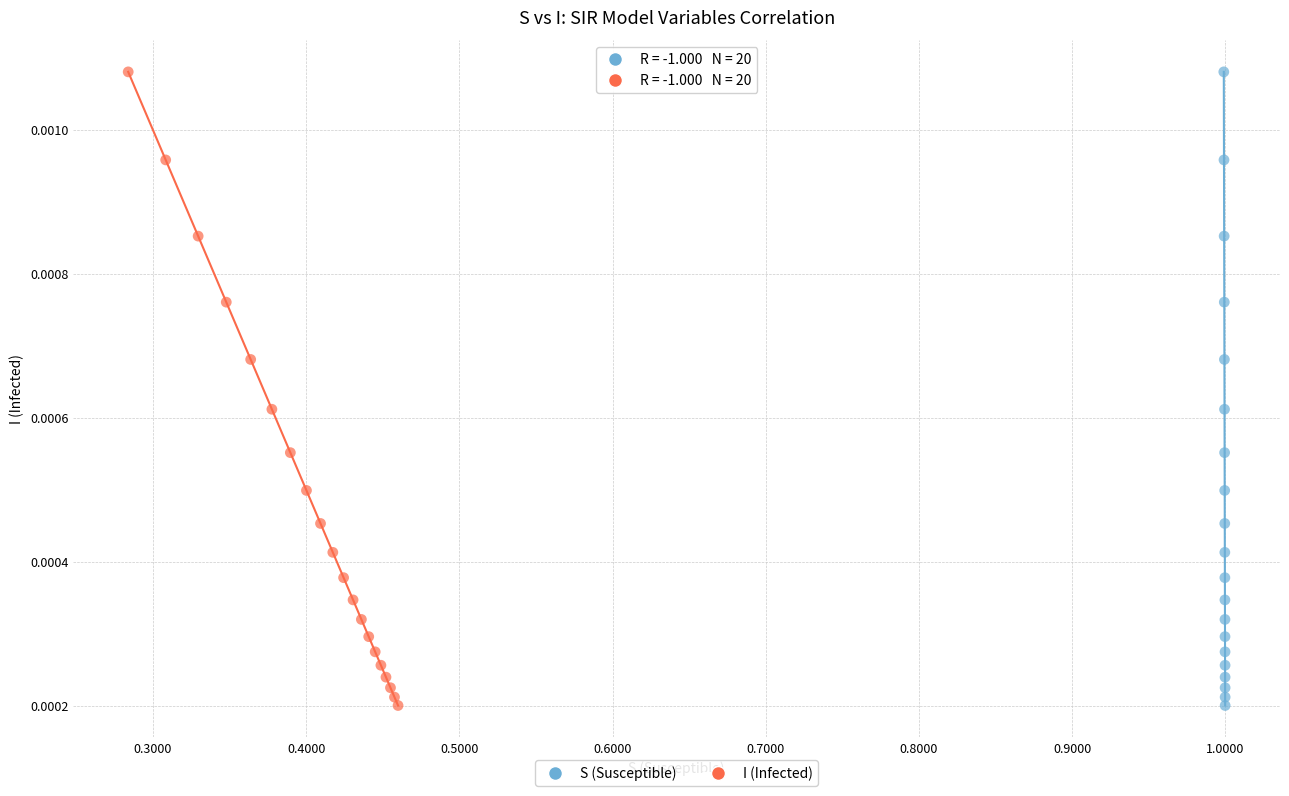

What are all the series names shown in the legend?

S (Susceptible), I (Infected)